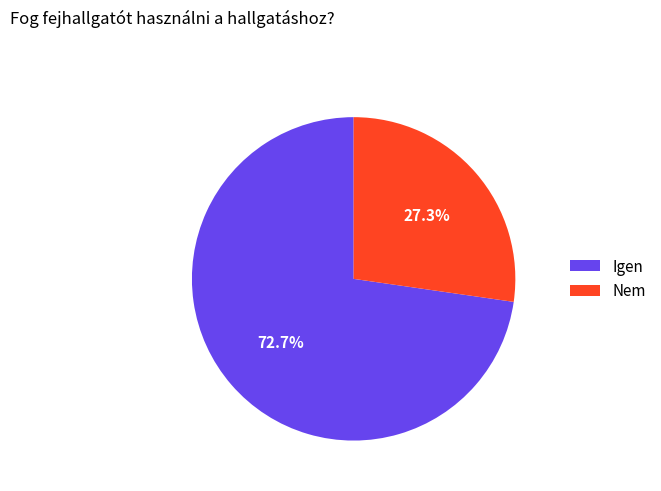

What is the majority slice?

Igen